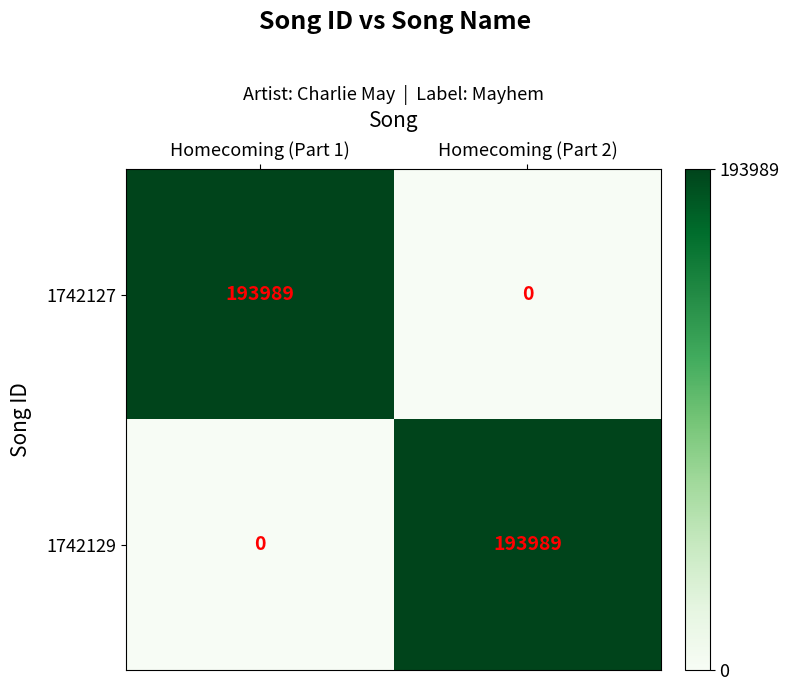

Is it true that 1742129 equals 106131 at Homecoming (Part 2)?

False